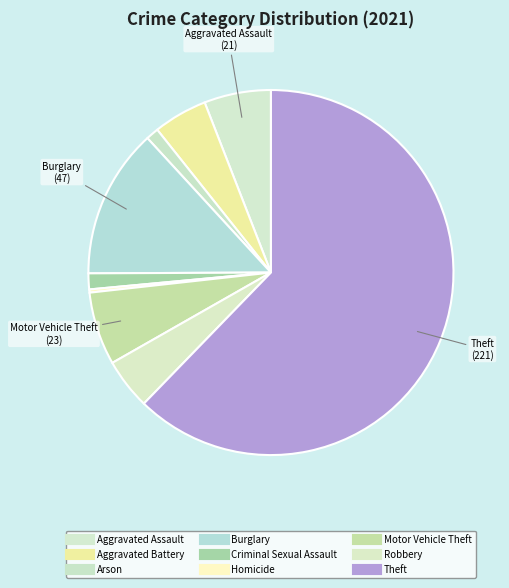

What is the change in value from Motor Vehicle Theft to Robbery?

-7